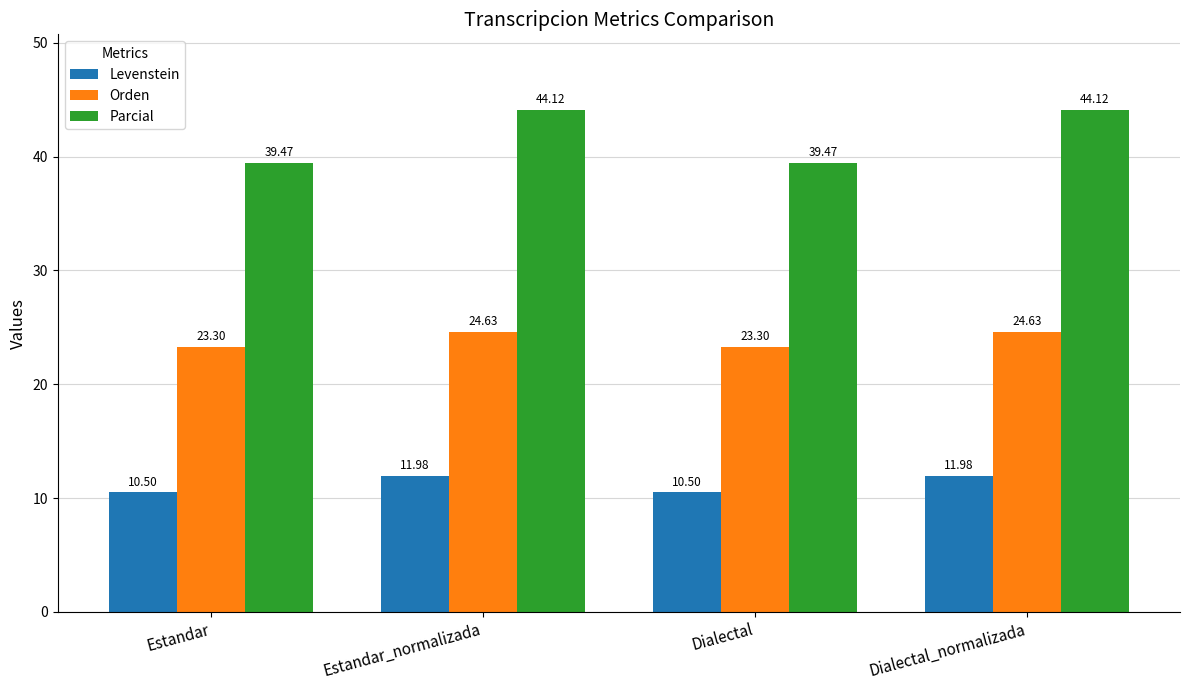

Is it true that Orden equals 24.6 at Dialectal_normalizada?

True